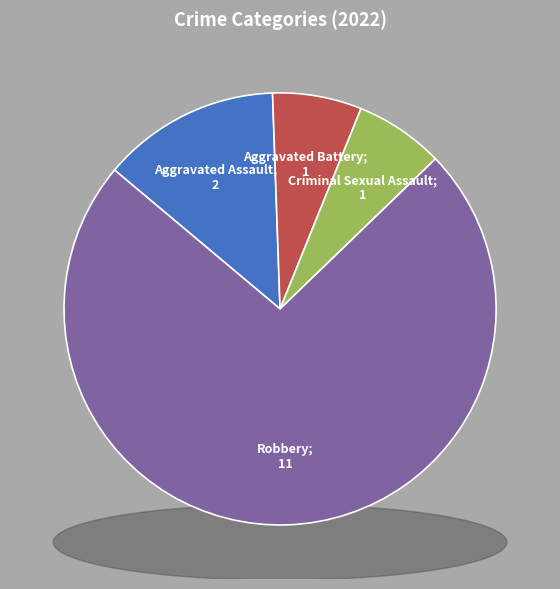

Does Aggravated Assault account for over 50% of the chart?

No